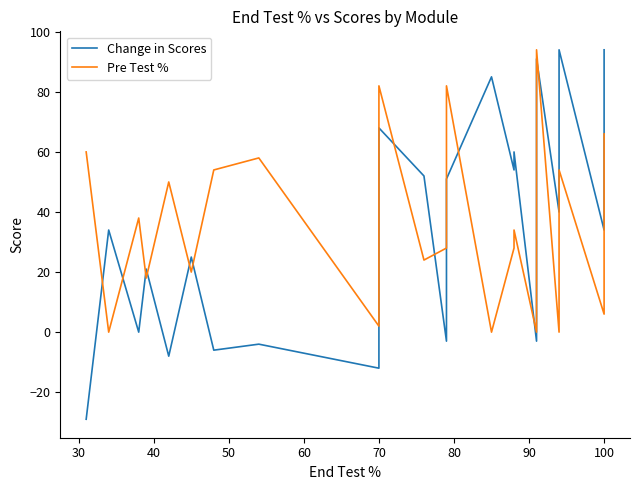

What is the value of the Change in Scores point at the 1st from the left?

-29